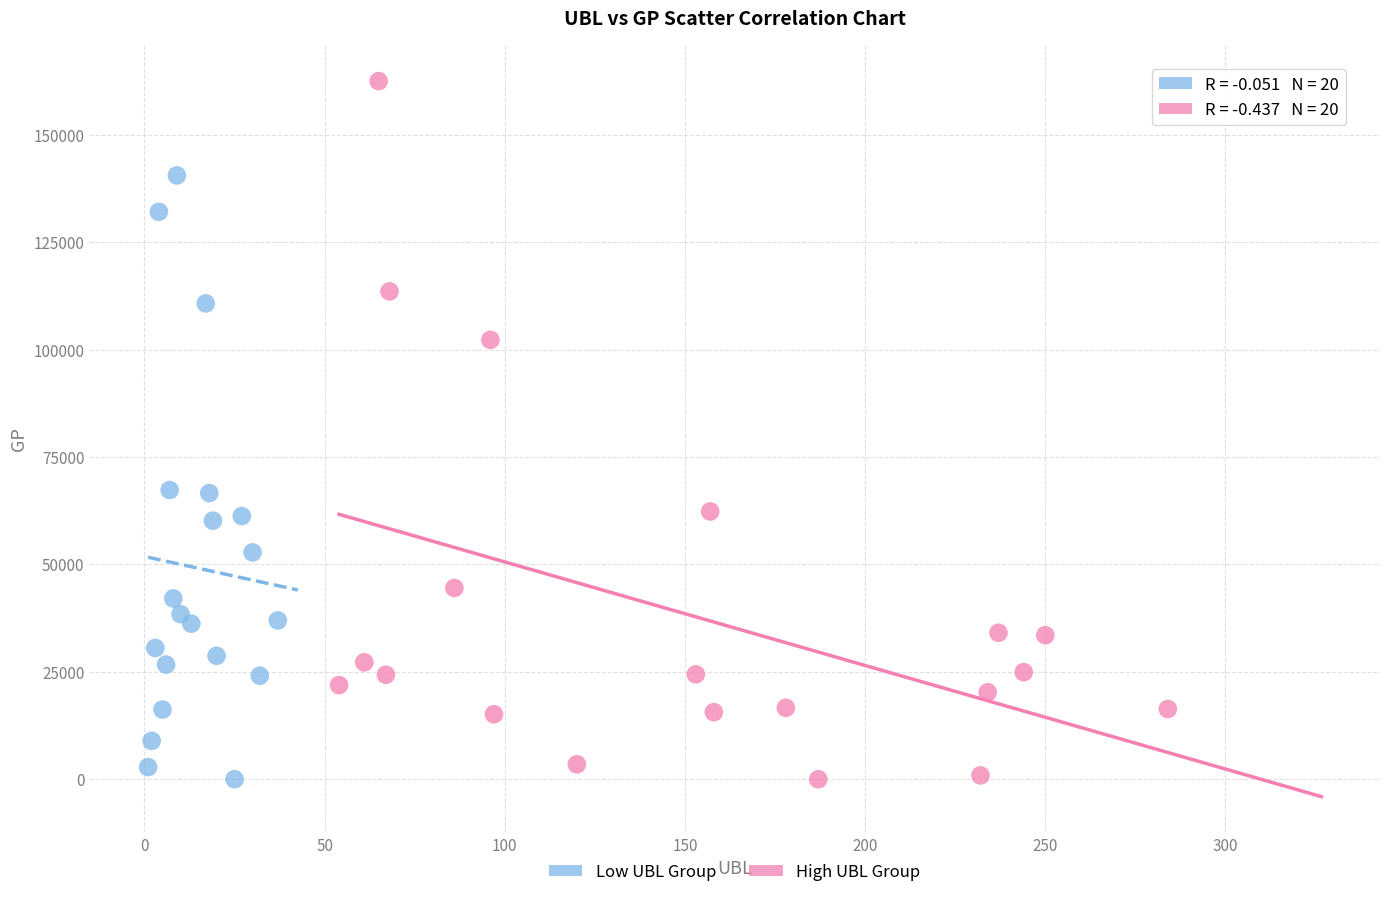

Which series contains the highest Y value?

High UBL Group